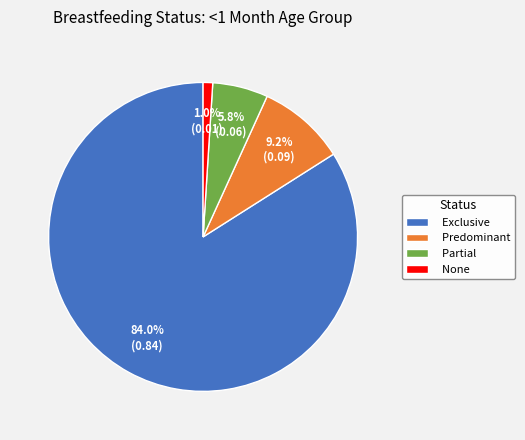

What percentage is NOT represented by Exclusive?

16.0%